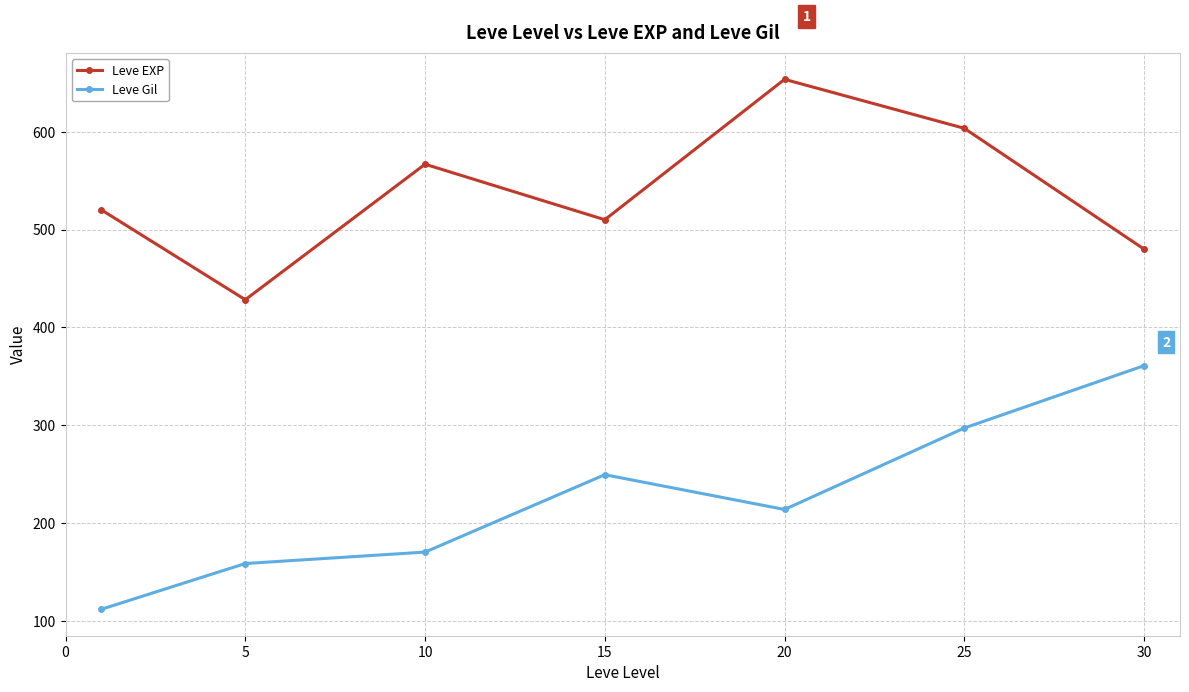

At how many categories does at least one series exceed 281?

7